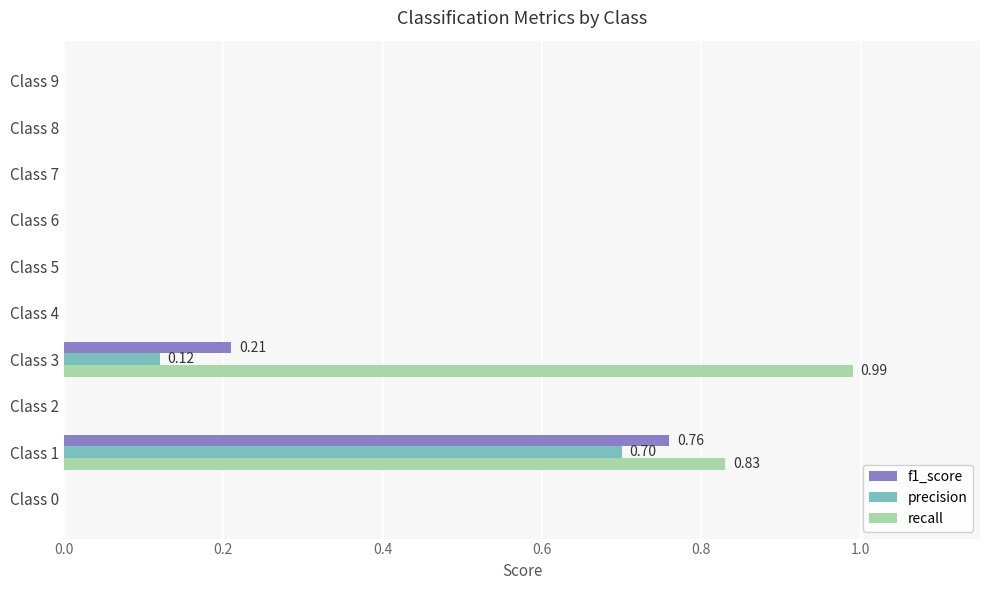

Which series changed the most between Class 1 and Class 7?

recall